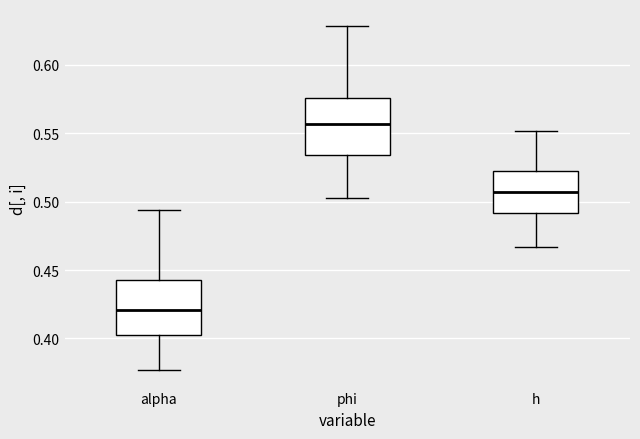

Reading left to right, transcribe this box plot: for each box, give where its median line is, the range the box spans, and where its two whiskers end, as read against the y-axis. The values are not printed on the chart, so give them approximately, as read against the axis.

alpha: median 0.420, box 0.405 to 0.445, whiskers 0.375 to 0.495
phi: median 0.555, box 0.535 to 0.575, whiskers 0.505 to 0.630
h: median 0.505, box 0.490 to 0.525, whiskers 0.465 to 0.550